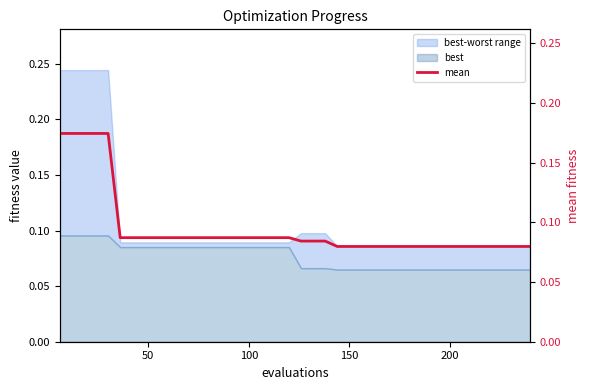

Reading left to right, transcribe all the data shown in this chart.

0.2	0.2	0.2	0.2	0.2	0.1	0.1	0.1	0.1	0.1	0.1	0.1	0.1	0.1	0.1	0.1	0.1	0.1	0.1	0.1	0.1	0.1	0.1	0.1	0.1	0.1	0.1	0.1	0.1	0.1	0.1	0.1	0.1	0.1	0.1	0.1	0.1	0.1	0.1	0.1